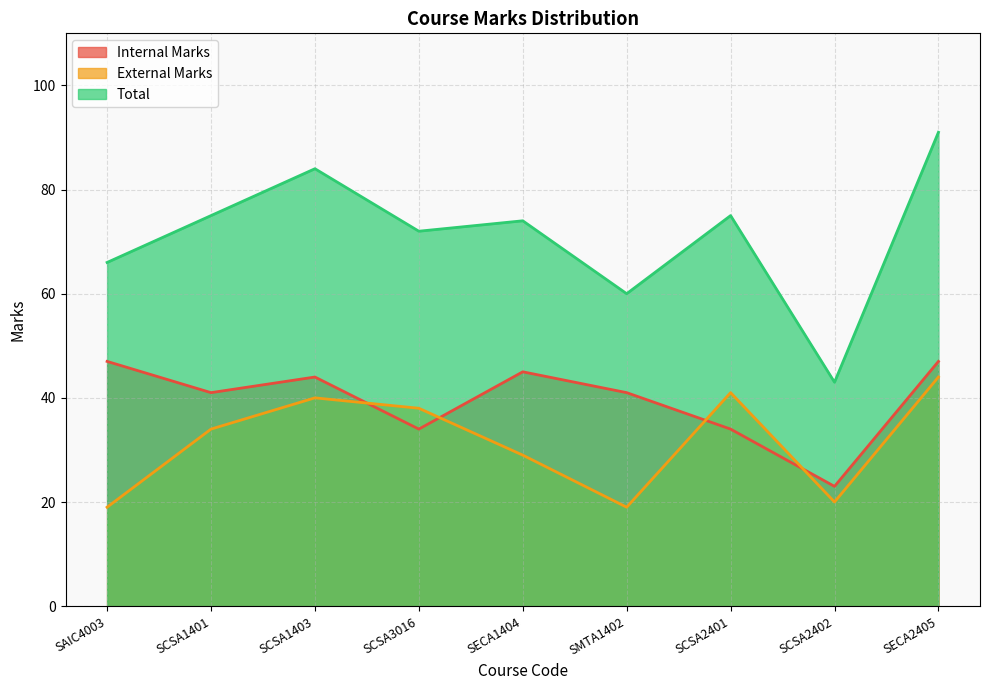

At which category is the sum across all series the highest?

SECA2405